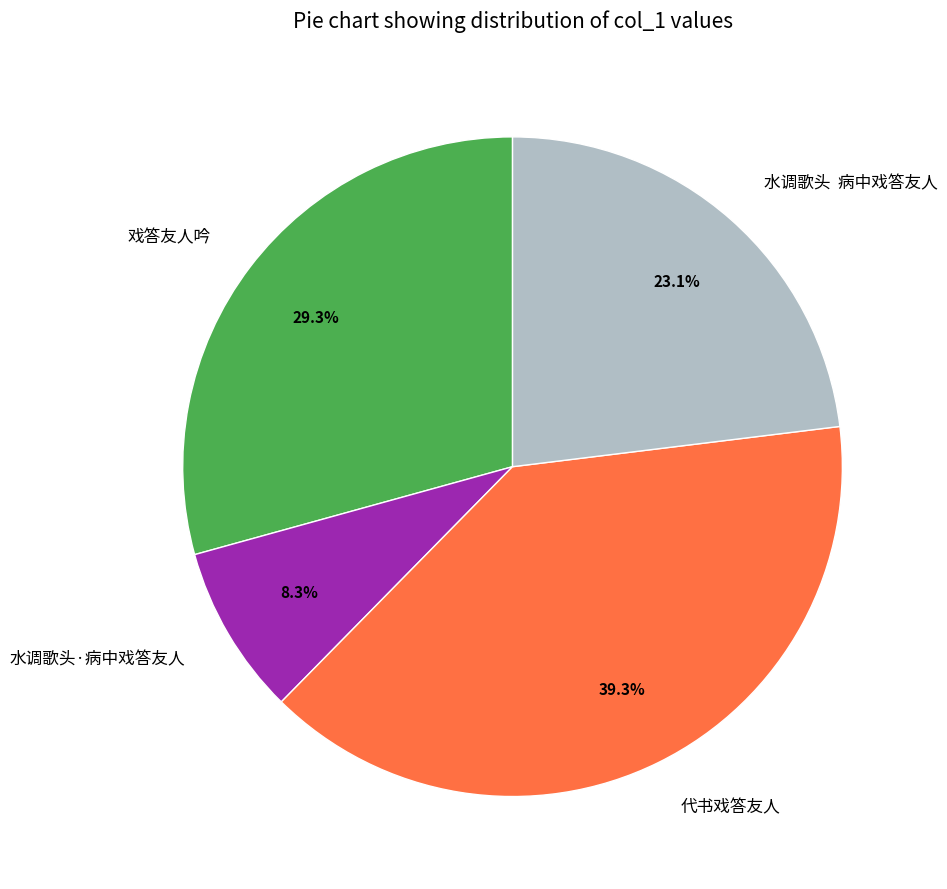

Which has a higher value, 水调歌头·病中戏答友人 or 戏答友人吟?

戏答友人吟